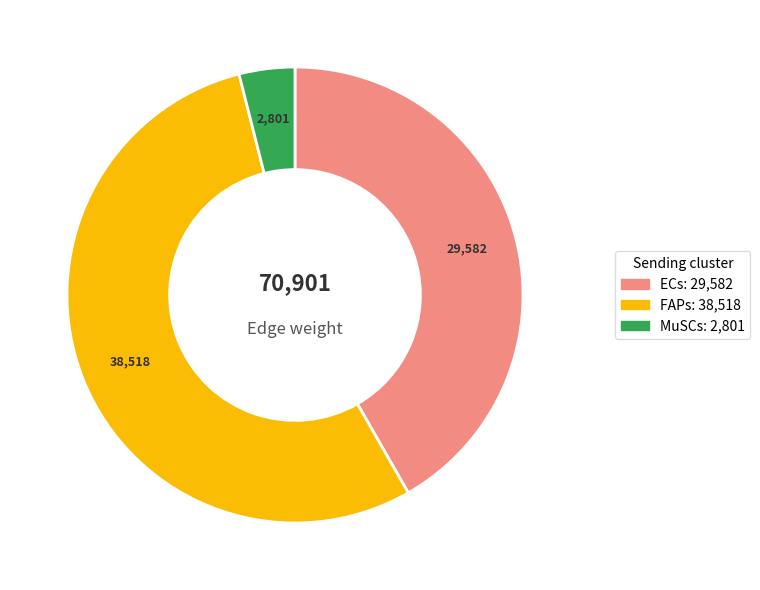

Which category has the smallest portion of the pie?

MuSCs